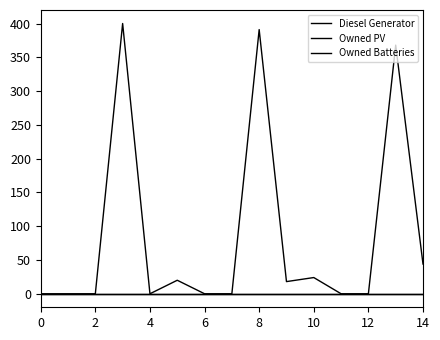

Reading left to right, what are all the values shown in this chart?

Diesel Generator: 0	0	0	400	0	20	0	0	391	18	24	0	0	368	44
Owned PV: 0	0	0	0	0	0	0	0	0	0	0	0	0	0	0
Owned Batteries: 0	0	0	0	0	0	0	0	0	0	0	0	0	0	0